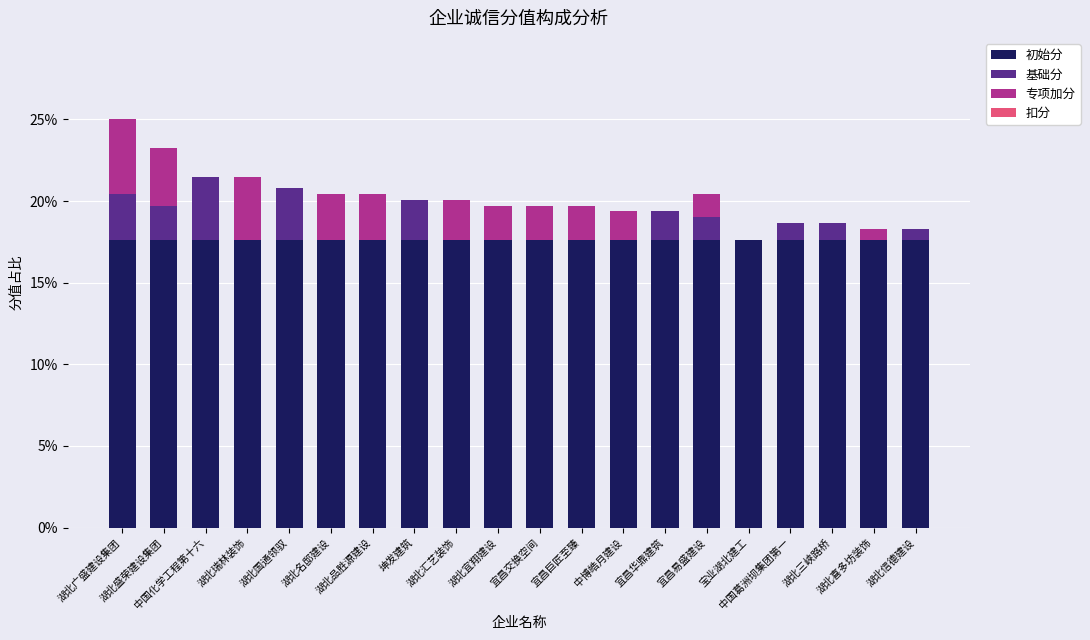

How many series are shown in this chart?

3